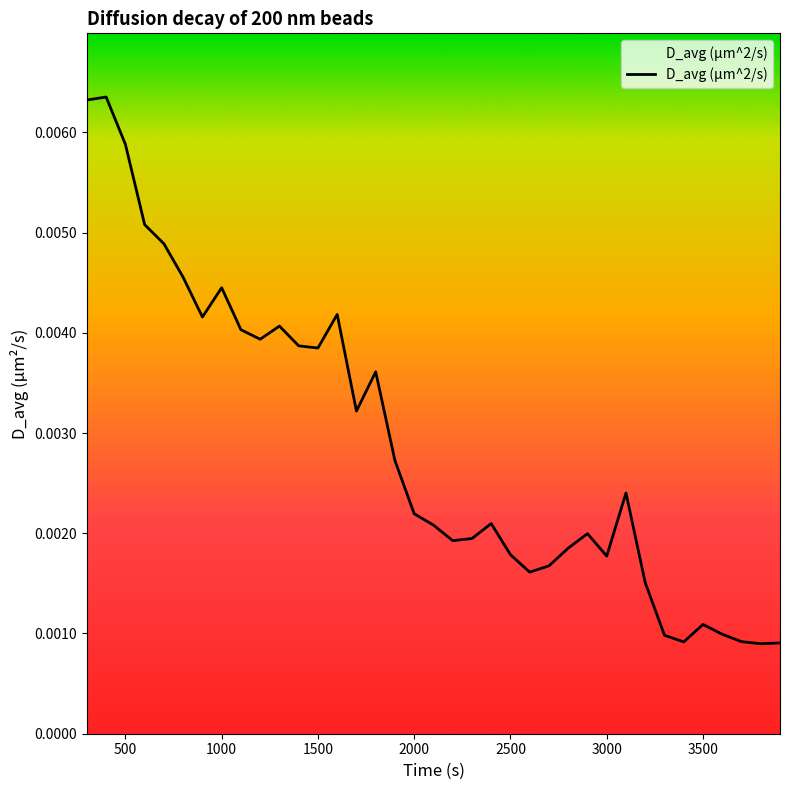

Does the chart display data point markers on the line(s)?

No